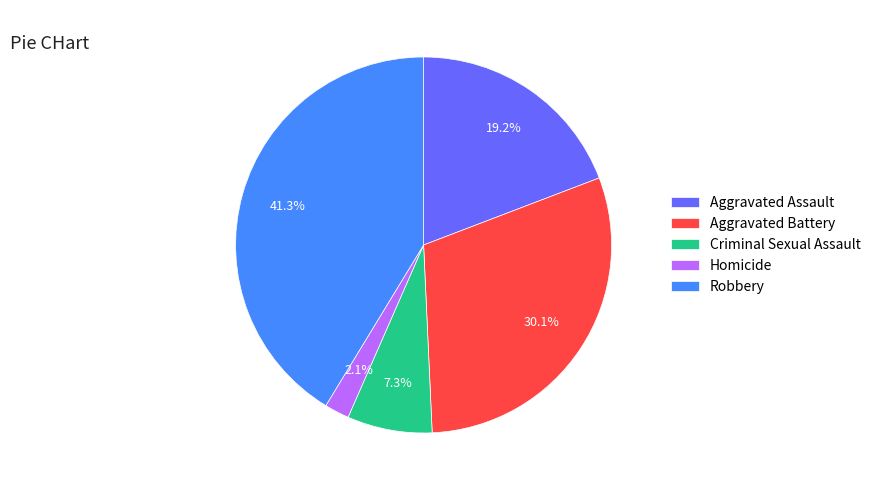

What is the smallest slice in the pie chart?

Homicide